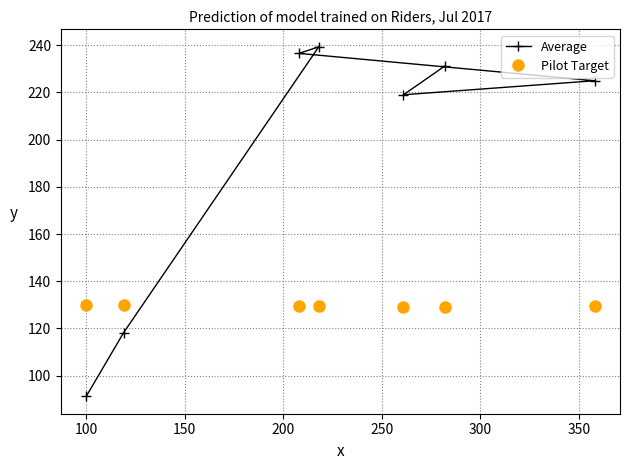

Rank the series by their maximum value, from lowest to highest.

Pilot Target, Average